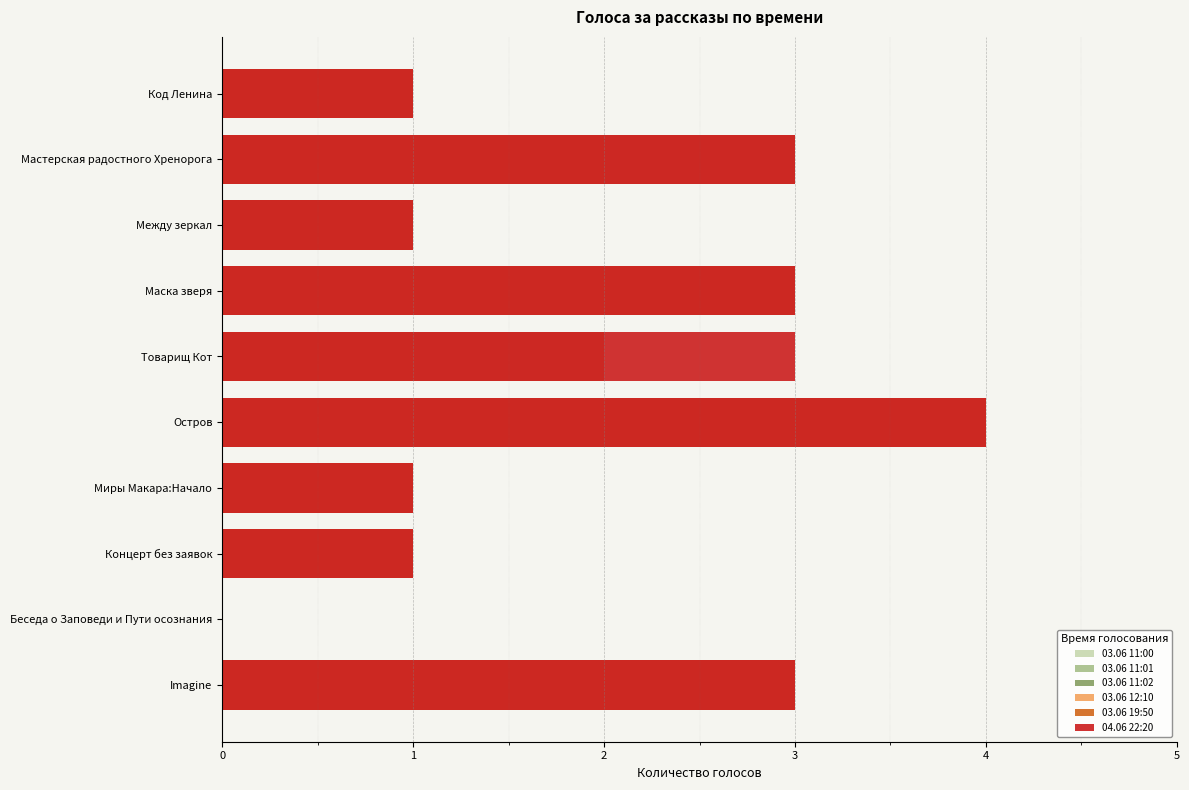

How many bars are there in each group?

6